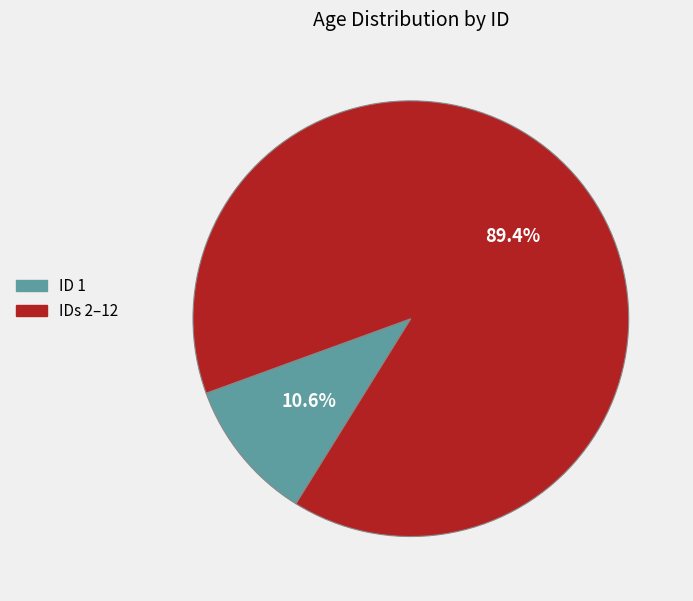

Is there a majority slice in this chart?

Yes